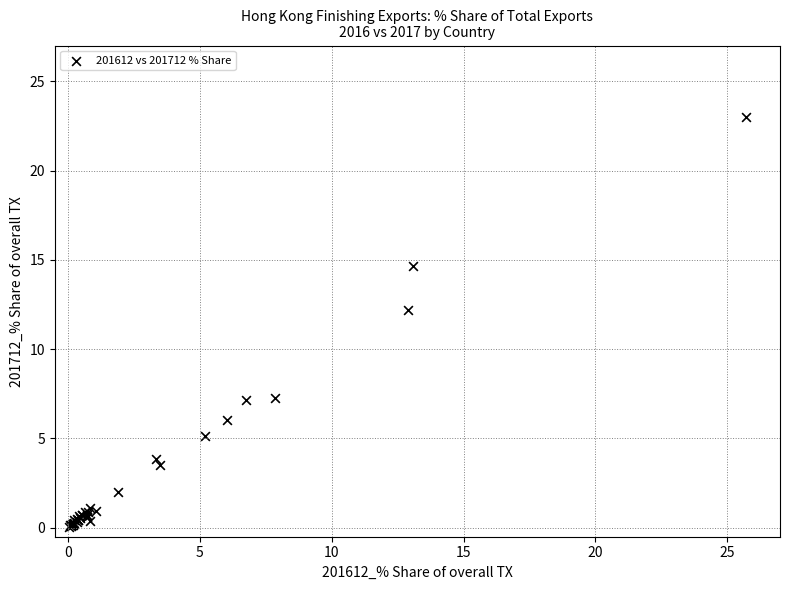

What Y value in the scatter plot is closest to 11?

12.2